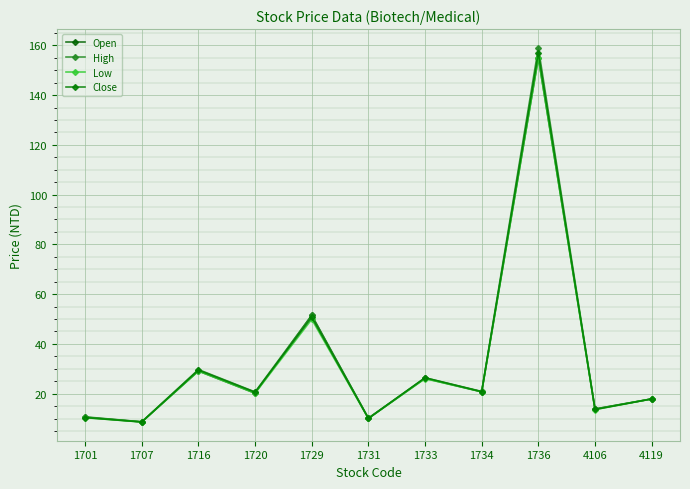

How many lines are shown in the chart?

4